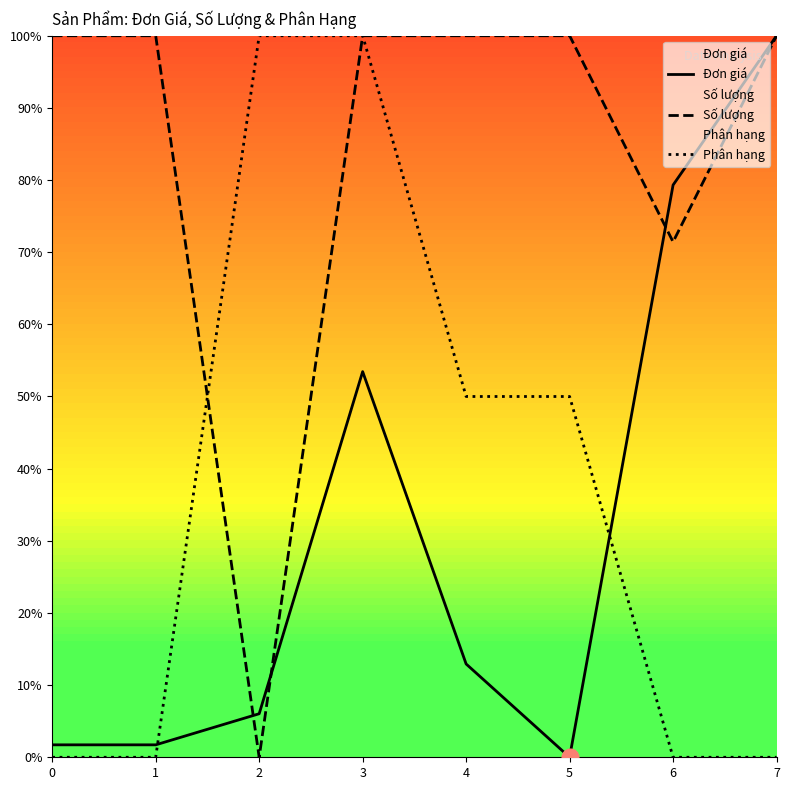

What is the value of the Số lượng point at the 6th from the left?

100.0